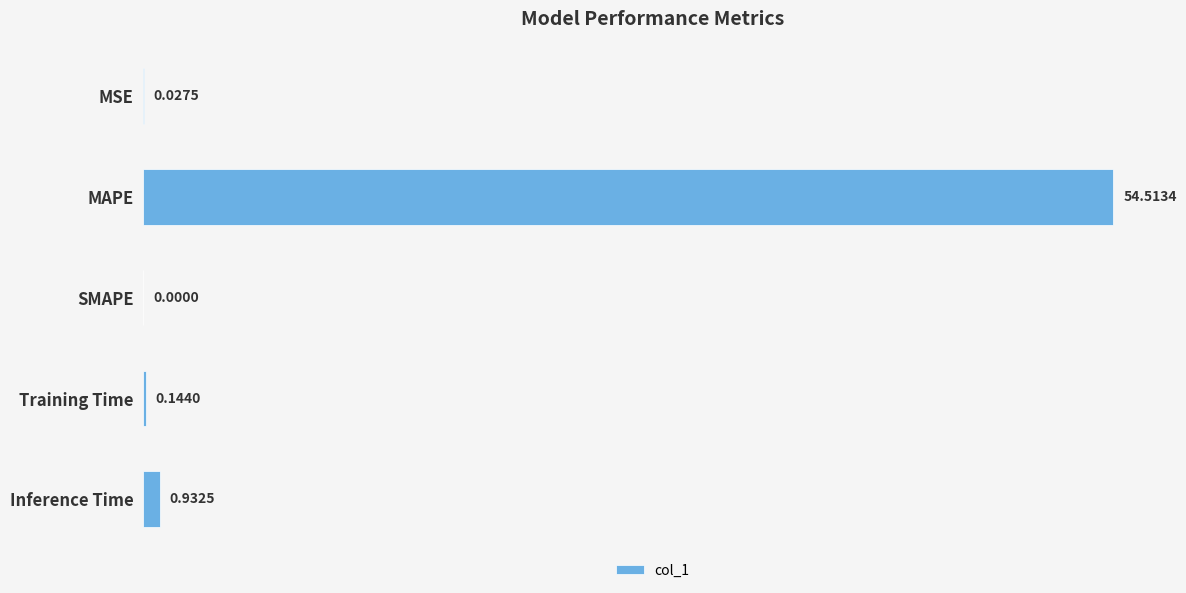

At which label is the value closest to 27?

Inference Time